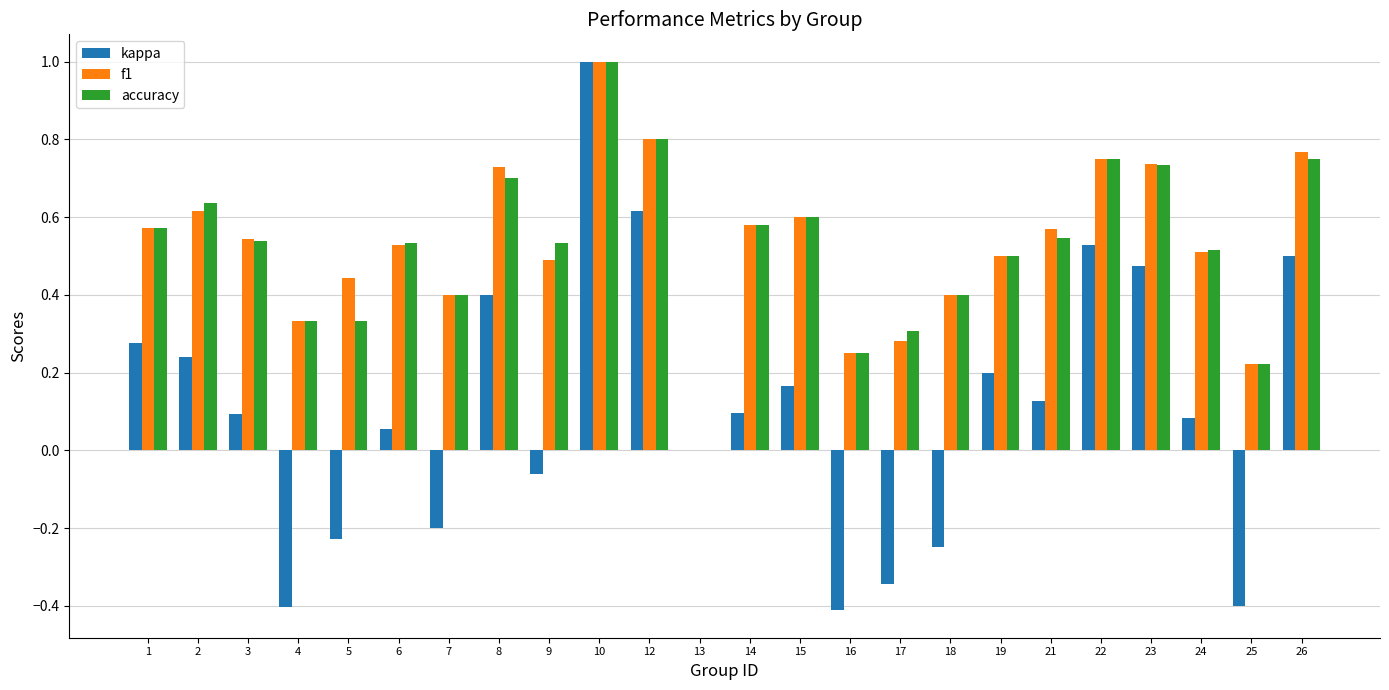

Which series has the widest spread of values?

kappa